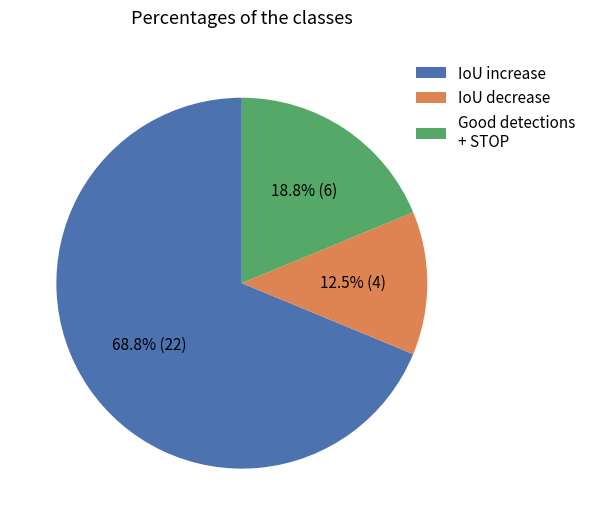

What is the smallest slice in the pie chart?

IoU decrease